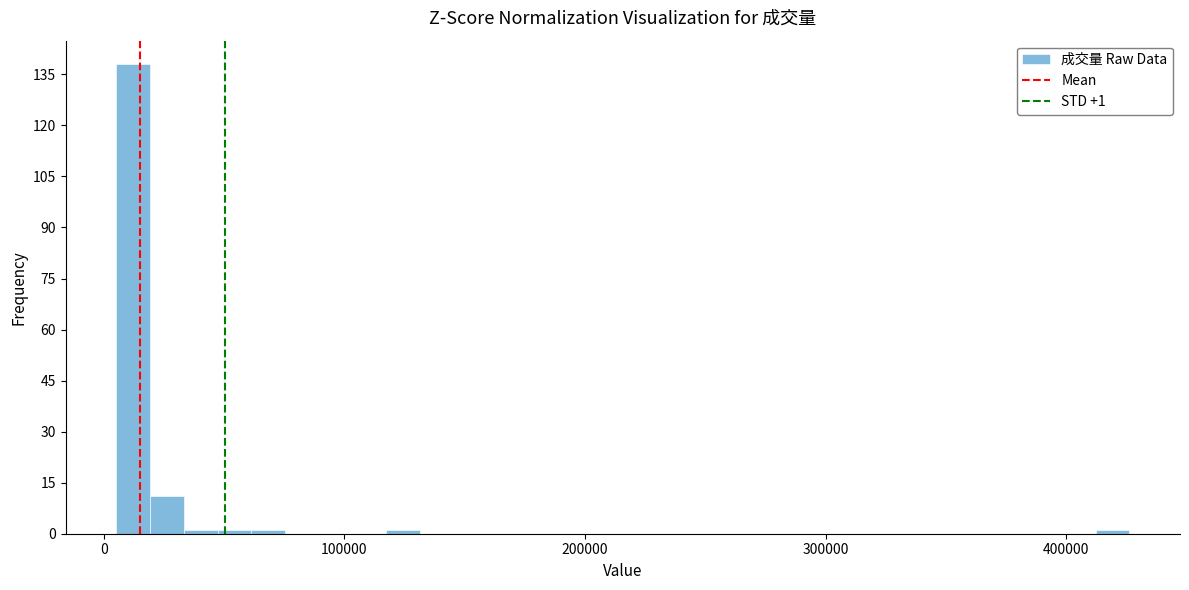

Read against the x-axis, roughly where is the centre of the tallest bar?

10000